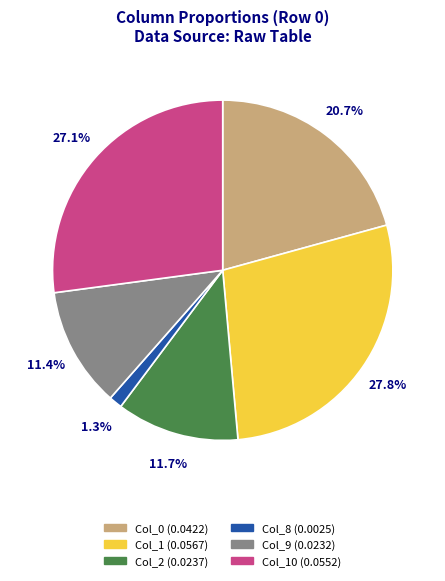

Is there any slice that represents more than half of the pie?

No